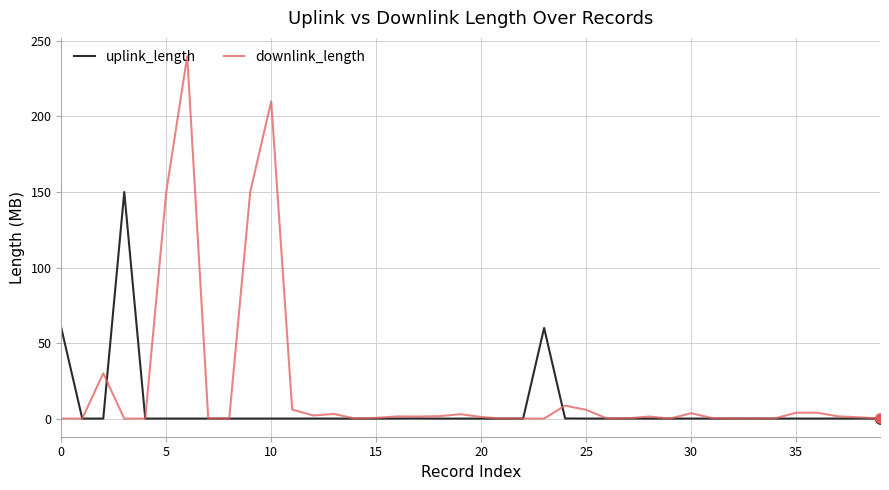

At how many categories does at least one series exceed 66?

5